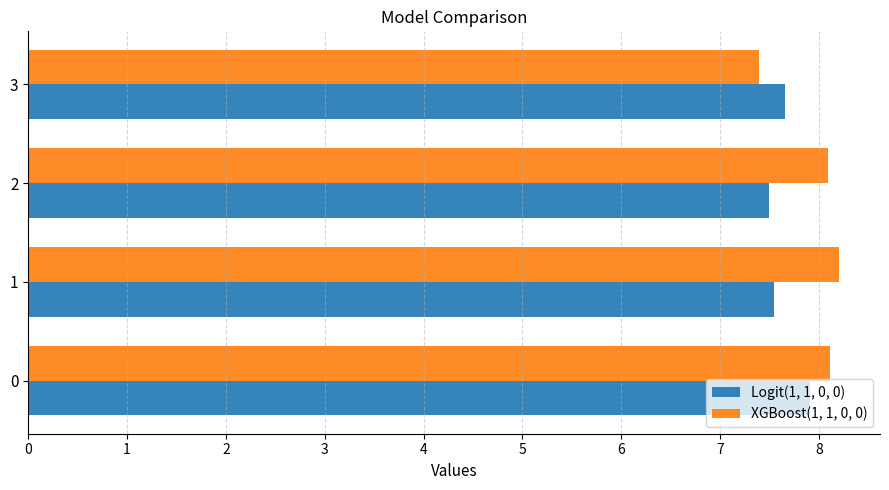

What is the difference between the Logit(1, 1, 0, 0) values at 3 and 0?

0.3